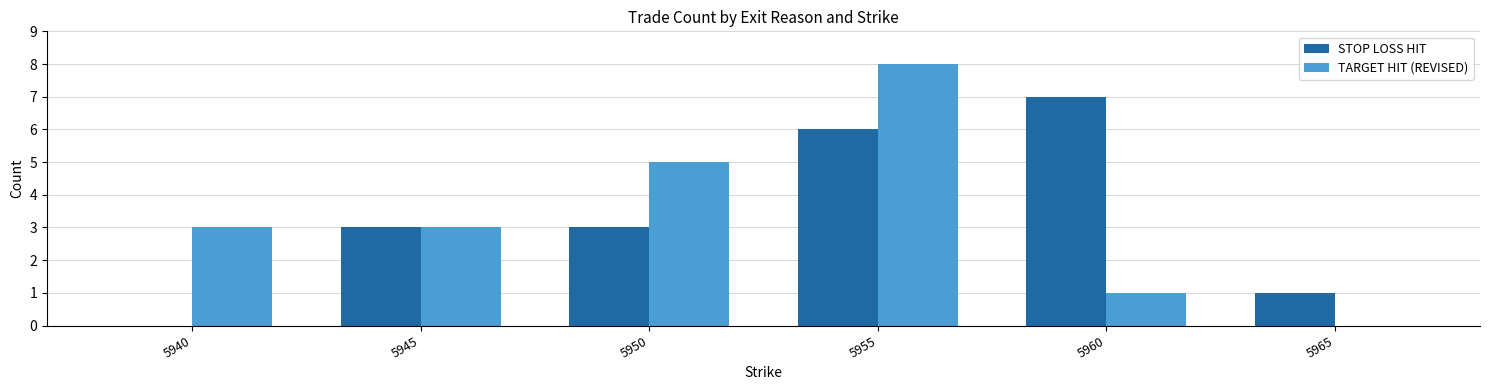

What is the maximum value for STOP LOSS HIT?

7